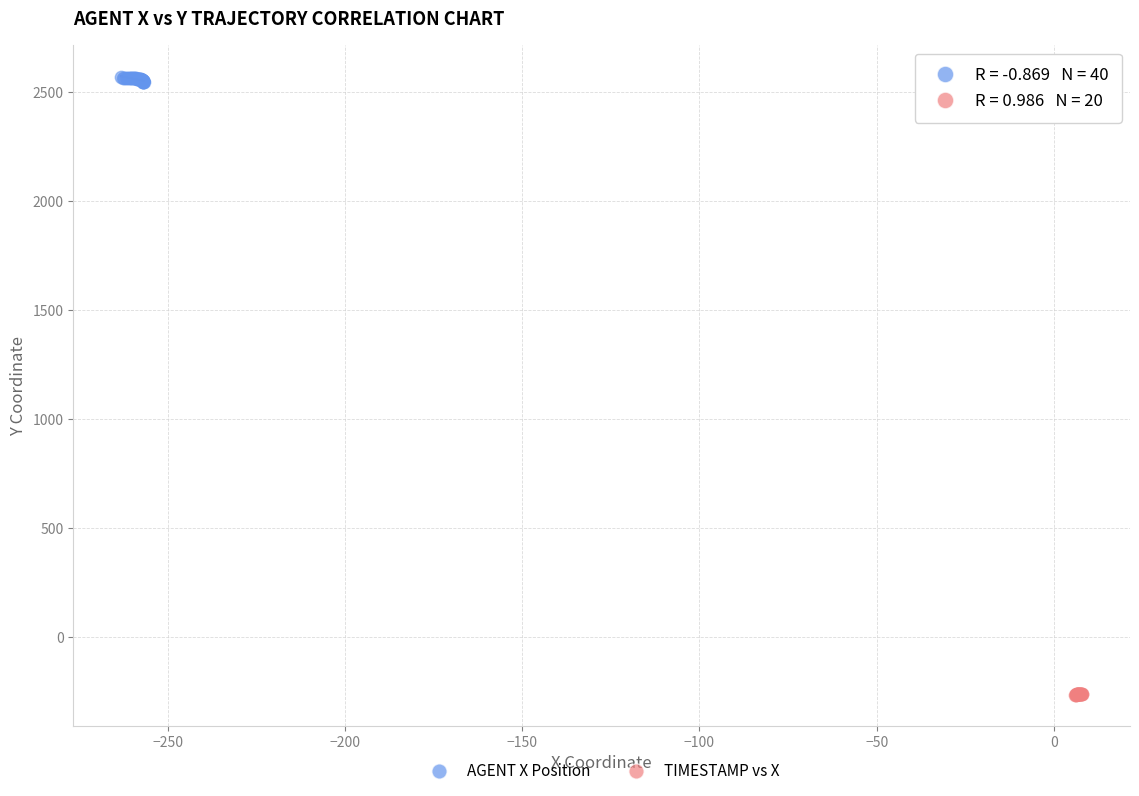

What are all the series names shown in the legend?

AGENT X Position, TIMESTAMP vs X